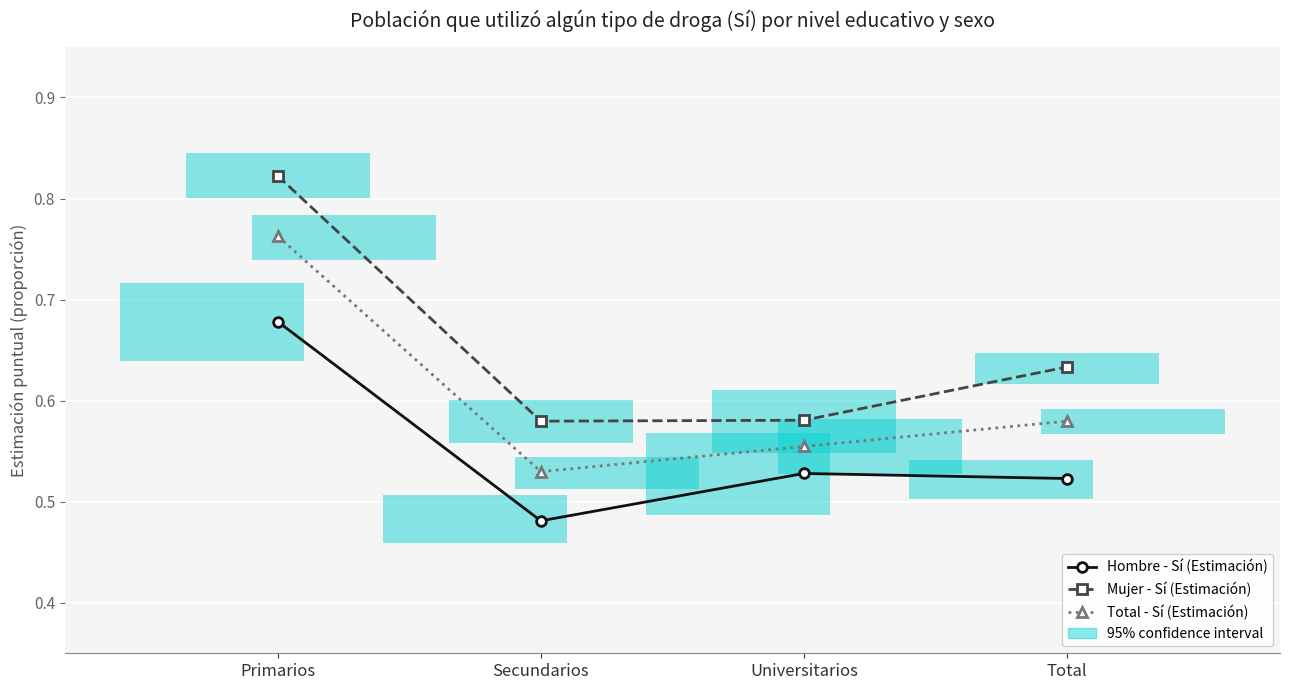

True or false: Mujer - Sí (Estimación) has more than 2 interior local peaks.

False